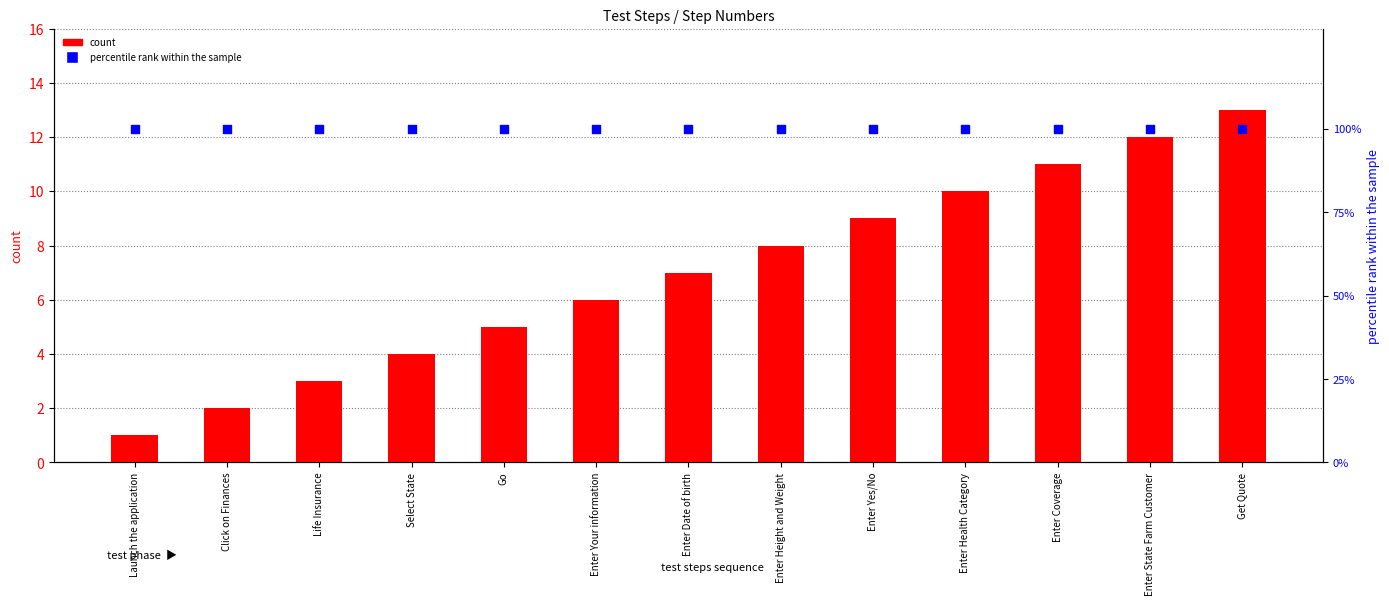

Which series has the largest Y range (max minus min)?

count